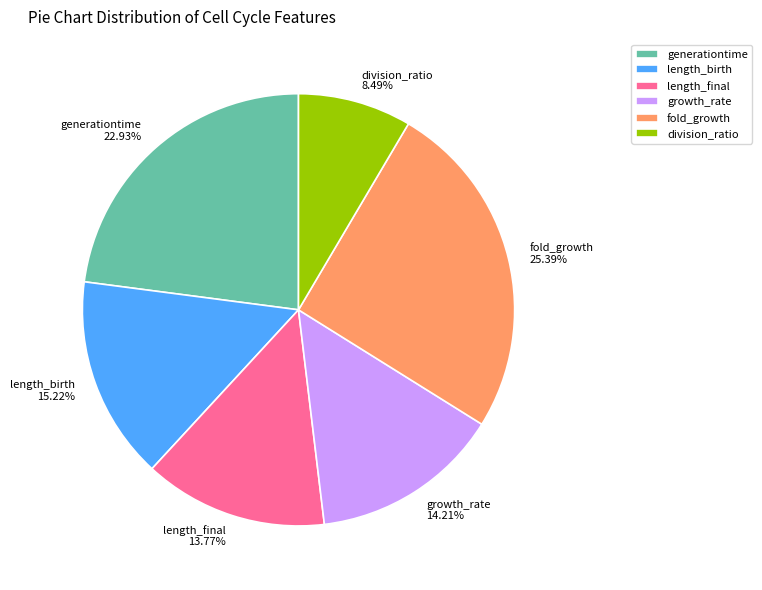

True or false: growth_rate accounts for 14% of the total.

True